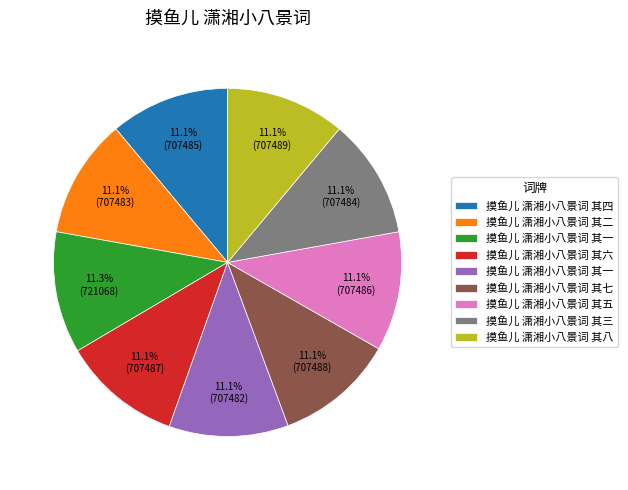

Does any single category account for the majority?

No